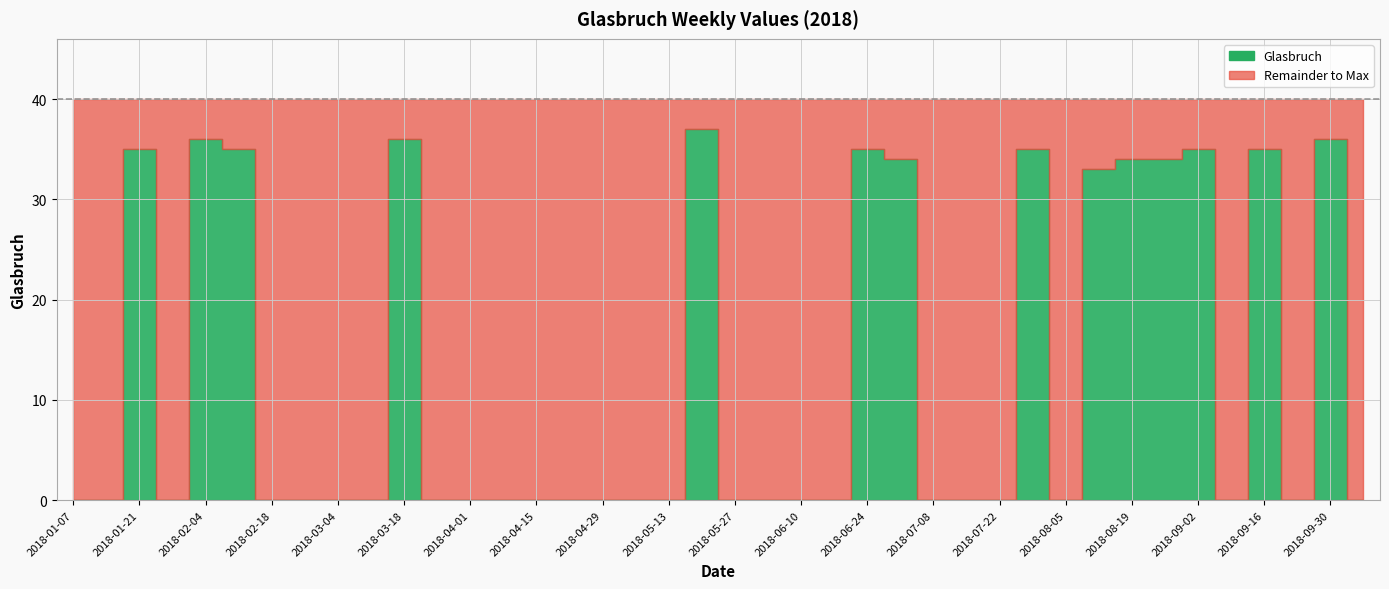

Where is the first local minimum?

2018-01-28